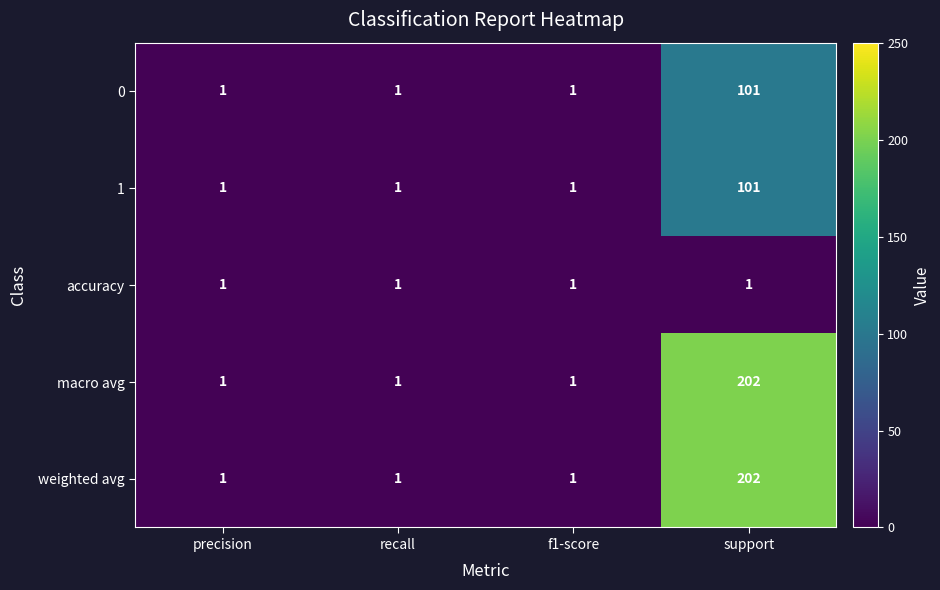

True or false: macro avg has a value of 1 at precision.

True